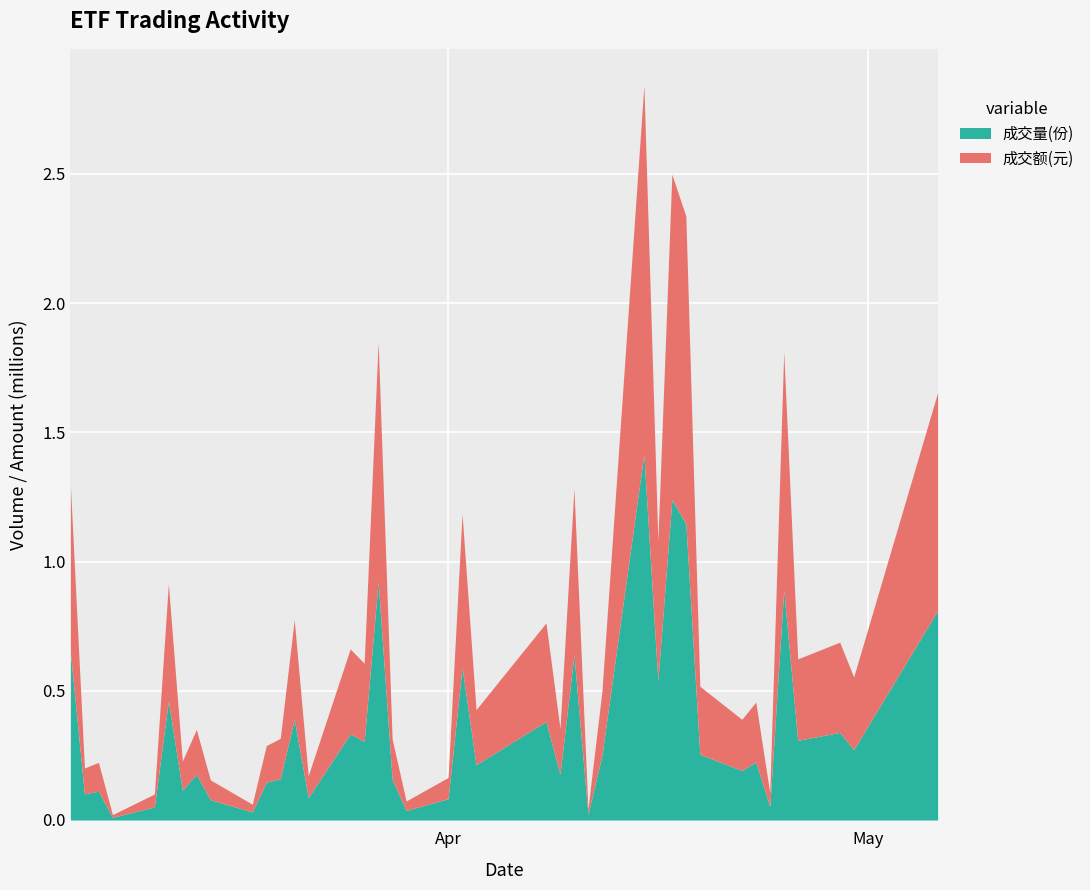

The value of 成交额(元) at 2024-04-09 is 73169. True or false?

False